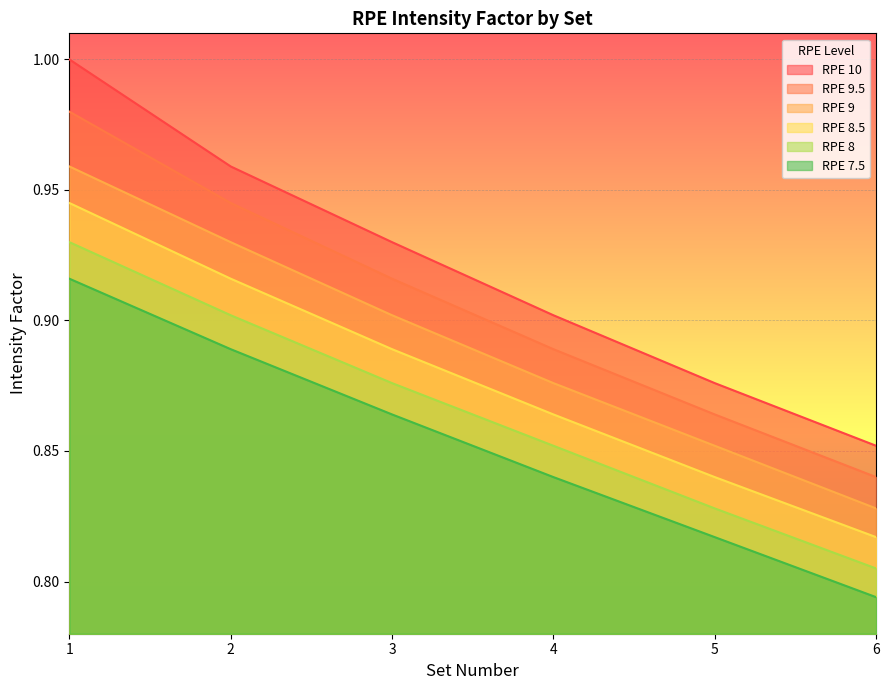

What is the minimum value shown in the chart?

0.8